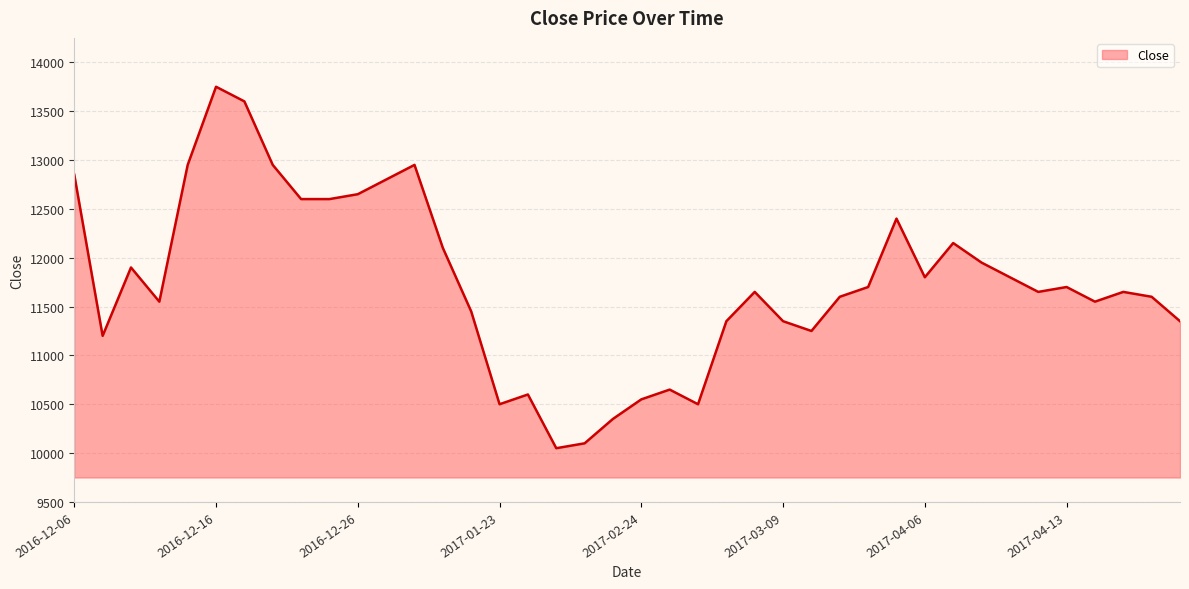

What is the maximum value shown in the chart?

13750